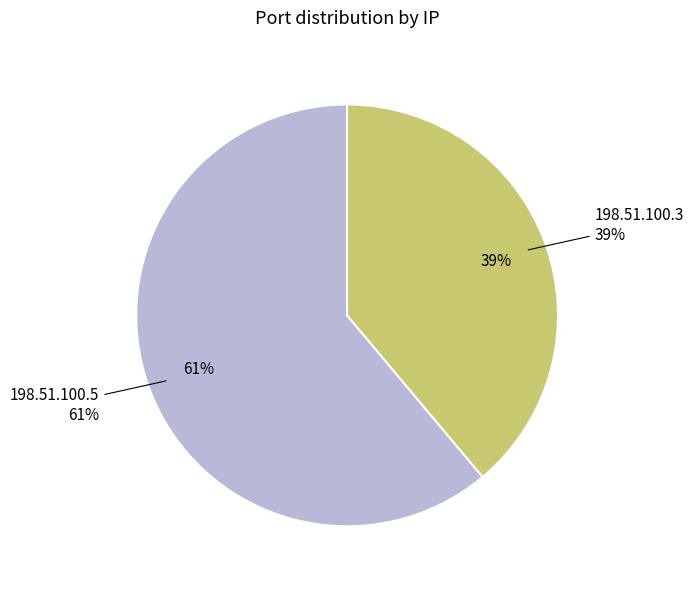

Do 198.51.100.5 and 198.51.100.3 together represent more than half of the pie?

Yes